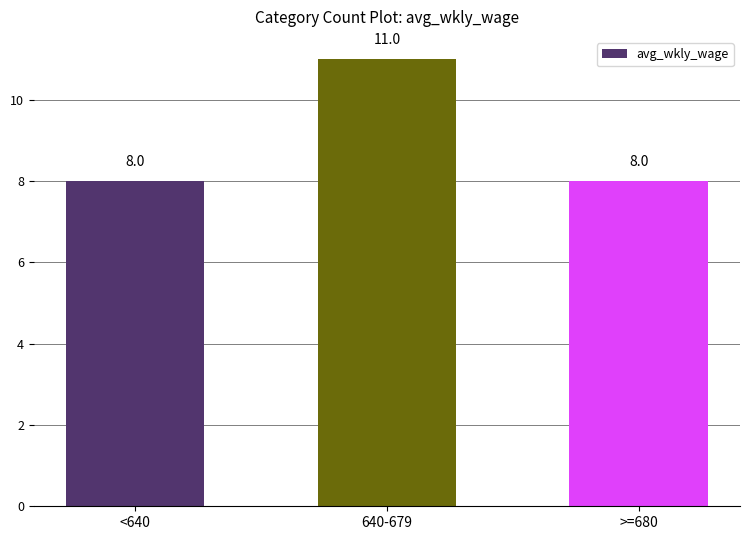

How many data points does each series have?

3